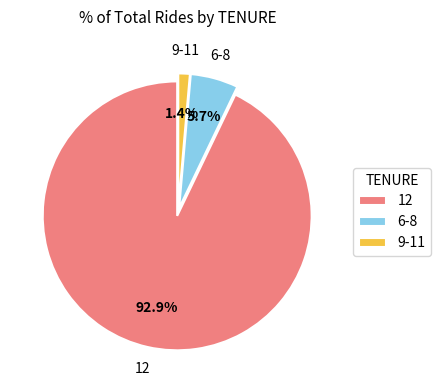

Which has a higher value, 9-11 or 12?

12